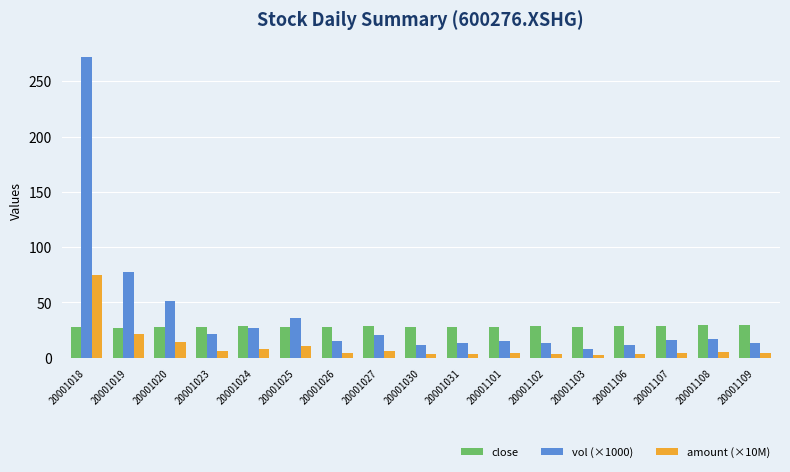

How many bars are there in total?

51